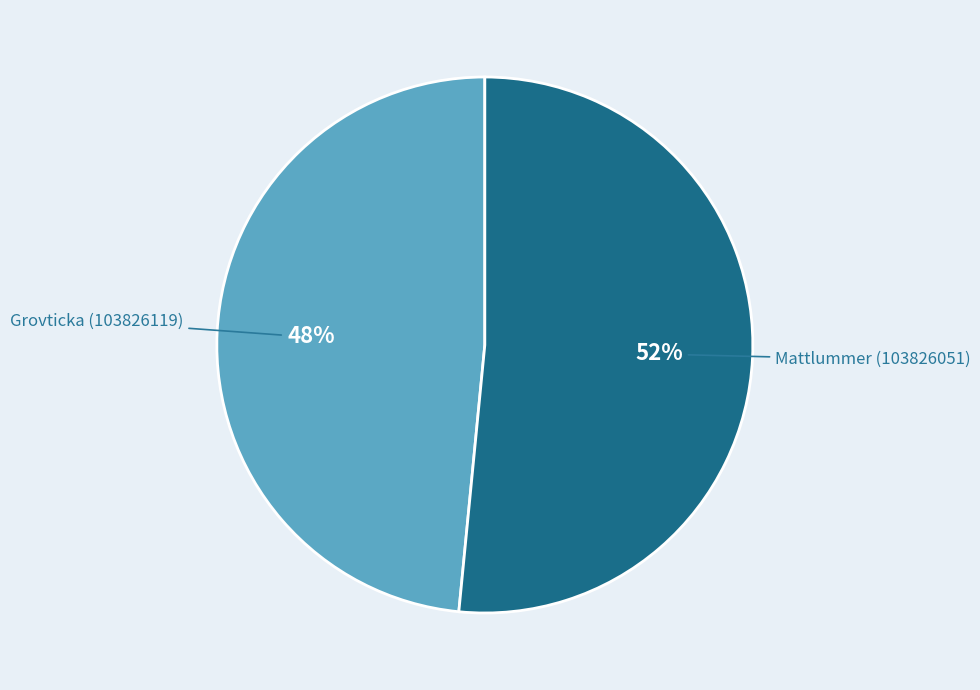

Is there a majority slice in this chart?

Yes